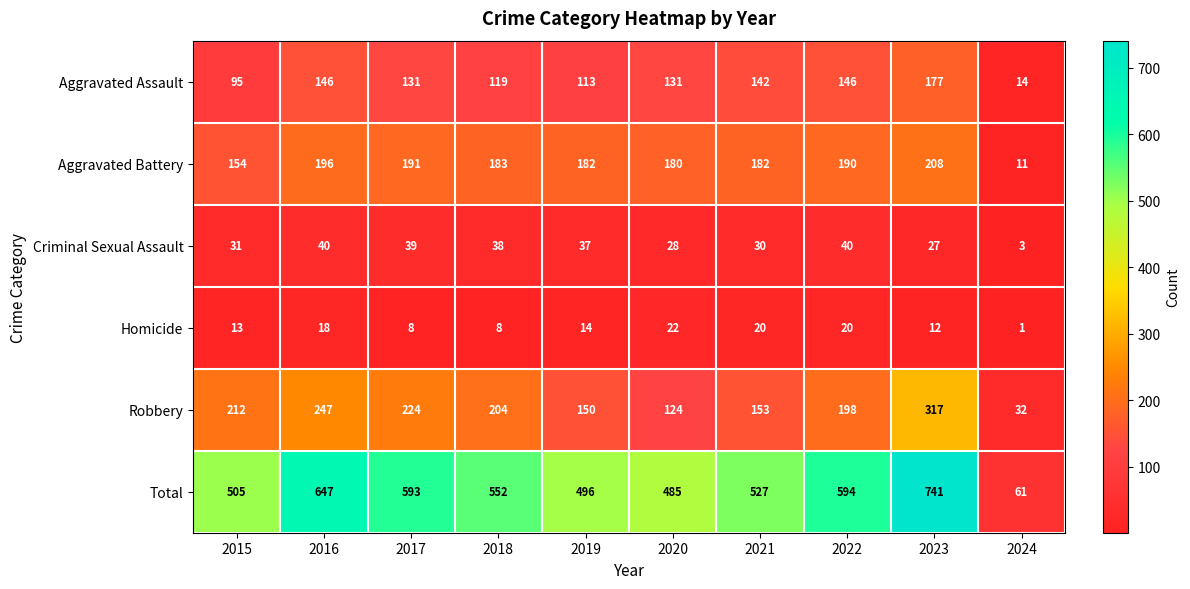

At 2015, list the series in order from largest to smallest.

Total, Robbery, Aggravated Battery, Aggravated Assault, Criminal Sexual Assault, Homicide